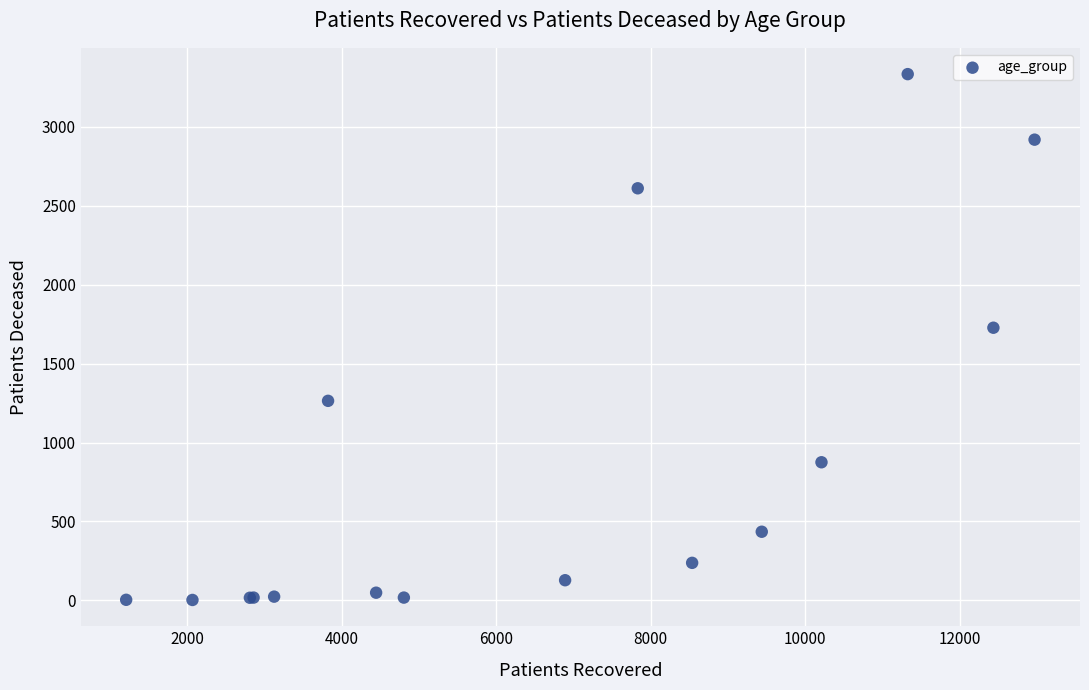

What Y value in the scatter plot is closest to 1668?

1727